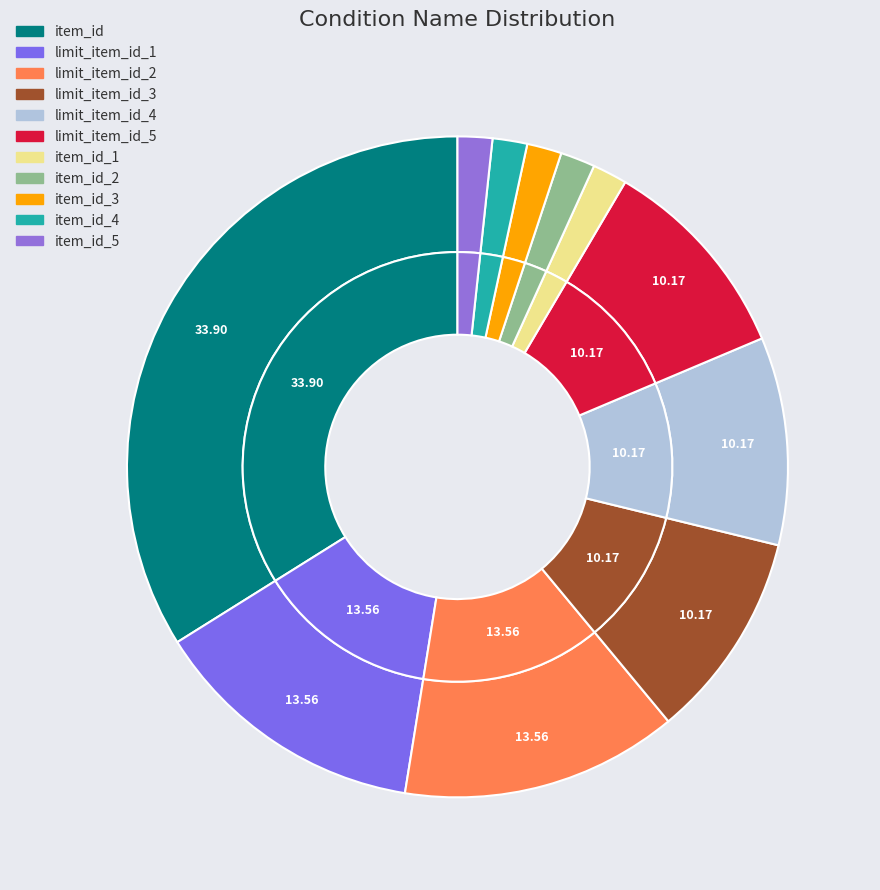

Rank the categories by value from highest to lowest.

item_id, limit_item_id_1, limit_item_id_2, limit_item_id_3, limit_item_id_4, limit_item_id_5, item_id_1, item_id_2, item_id_3, item_id_4, item_id_5